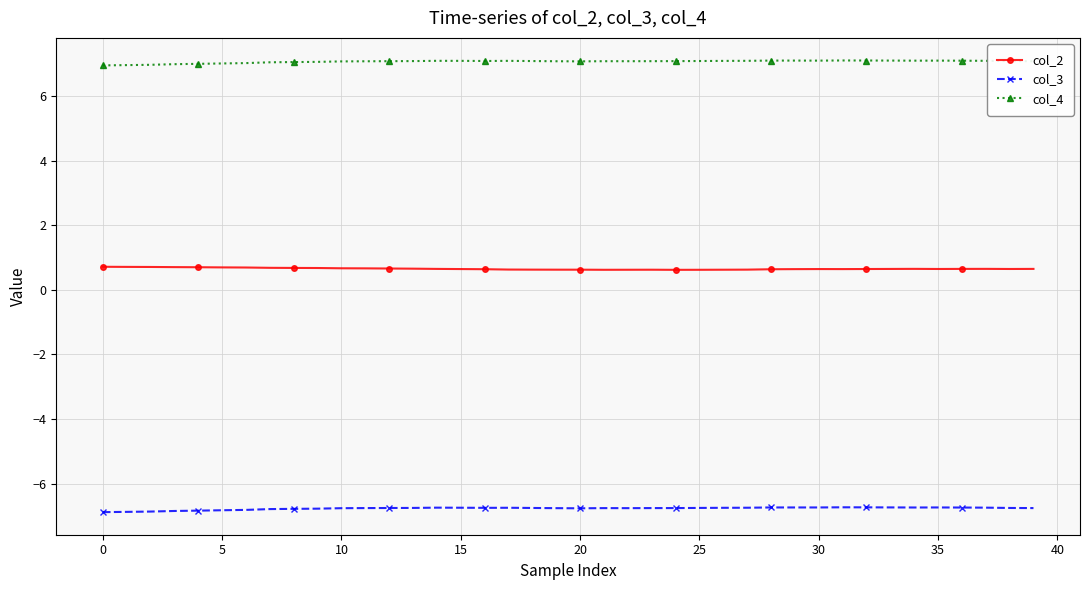

Rank the series by their average value, from highest to lowest.

col_4, col_2, col_3